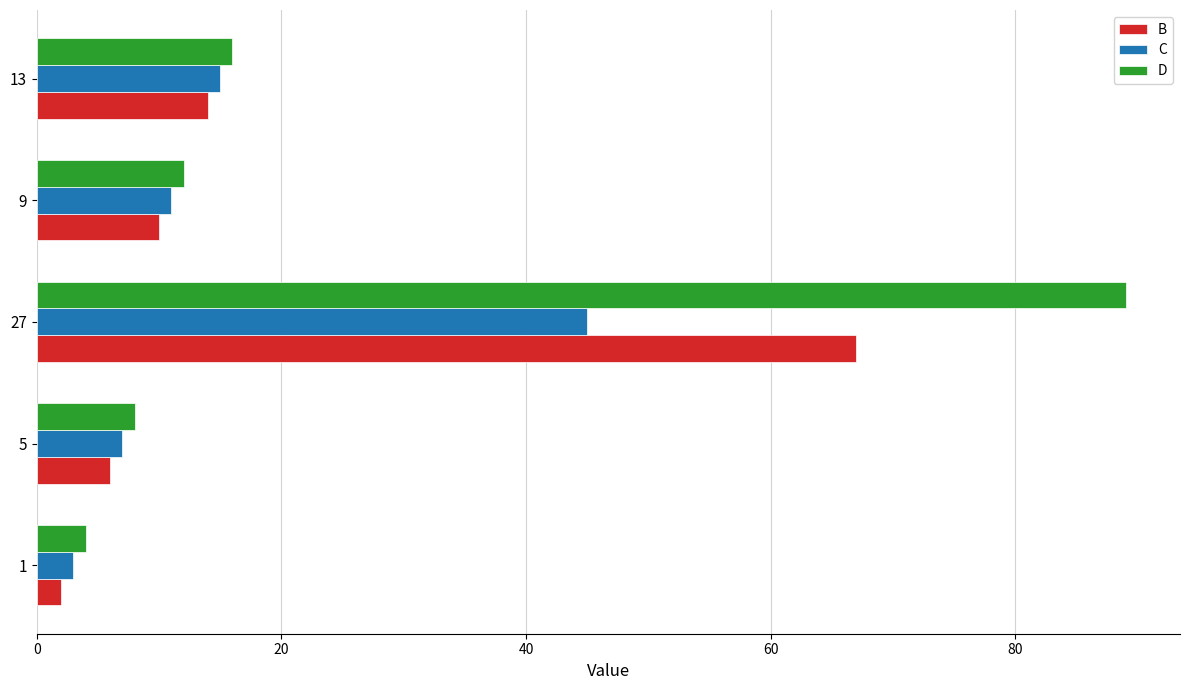

Rank the series by their average value, from lowest to highest.

C, B, D